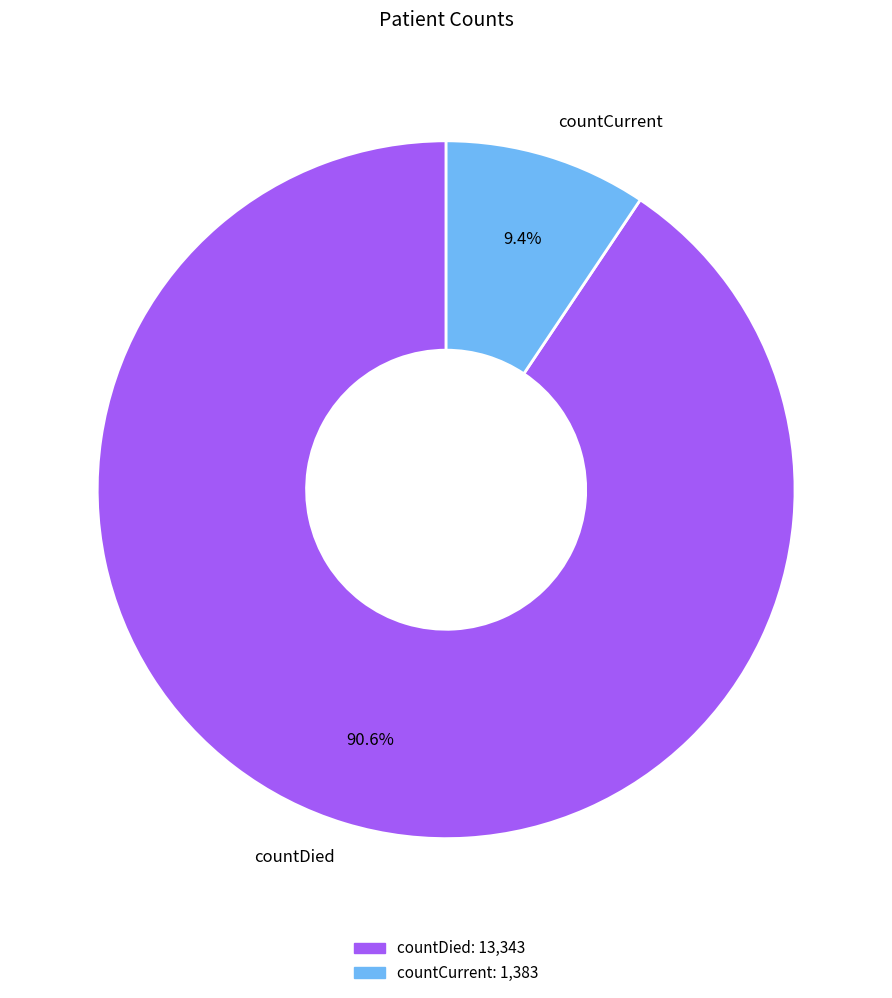

Is there any slice that represents more than half of the pie?

Yes